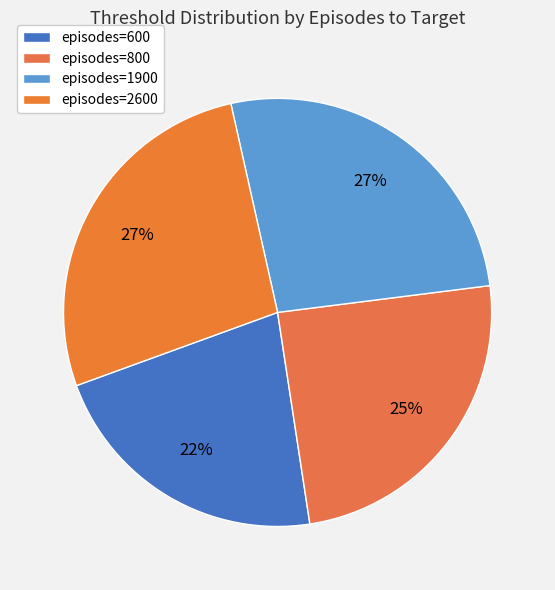

How many slices are in this pie chart?

4